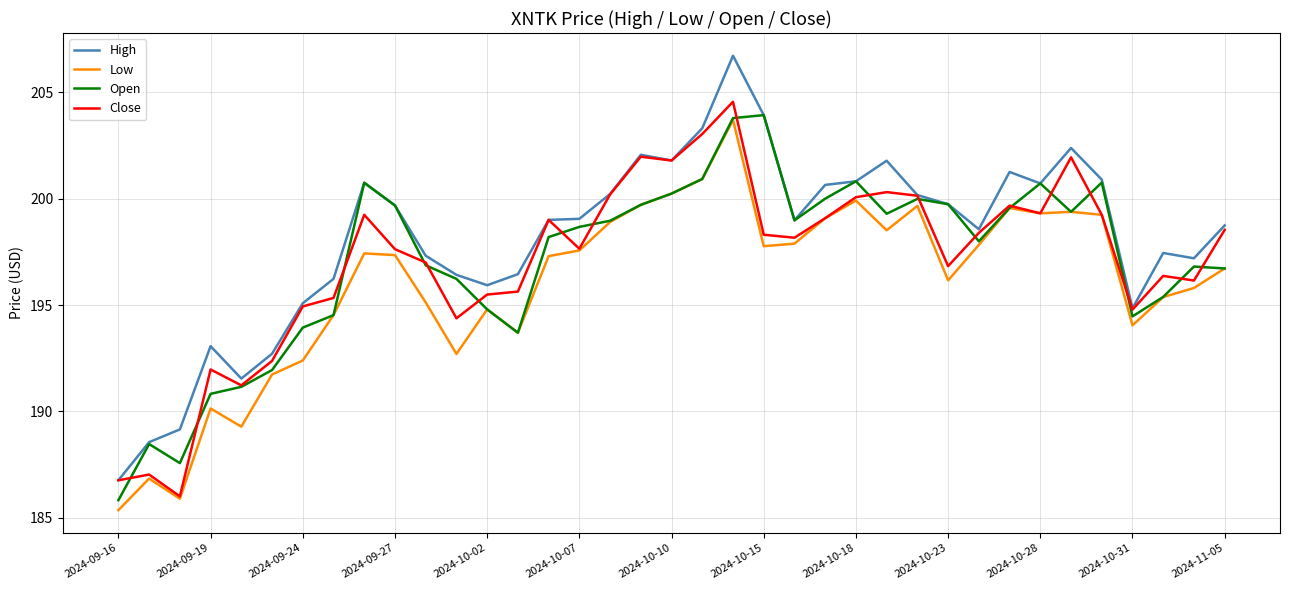

In Low, how many points are higher than both neighbors (excluding endpoints)?

9